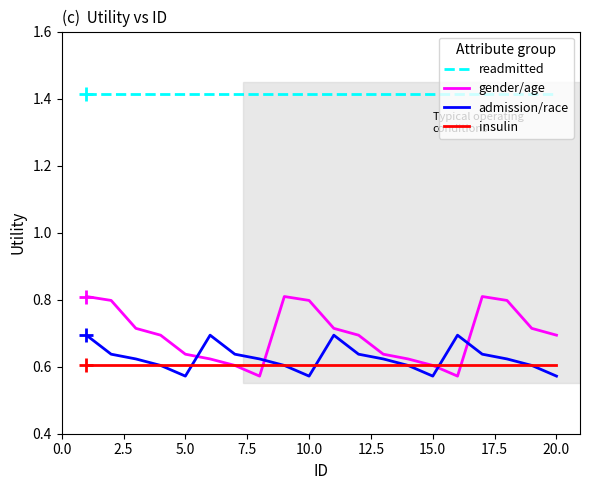

After their last crossing, which series has the higher values: gender/age or admission/race?

gender/age